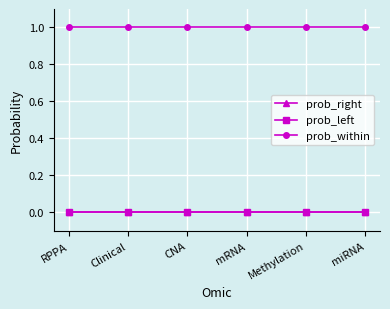

How many lines are shown in the chart?

3